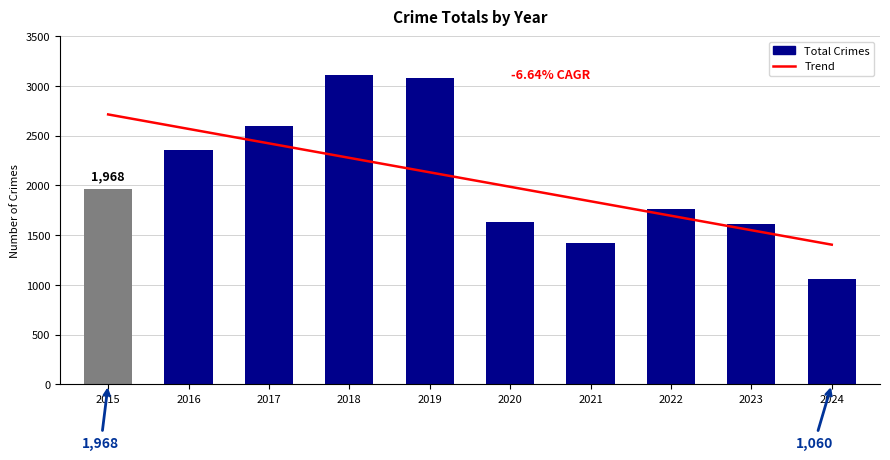

Which series has the largest range (max minus min)?

Total